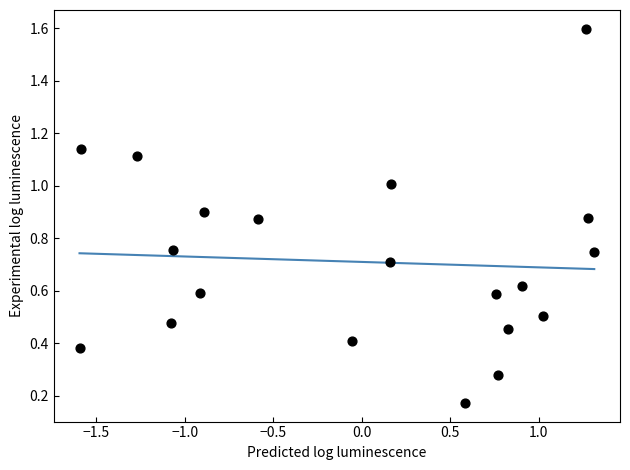

What is the range of Y values (max minus min)?

1.4